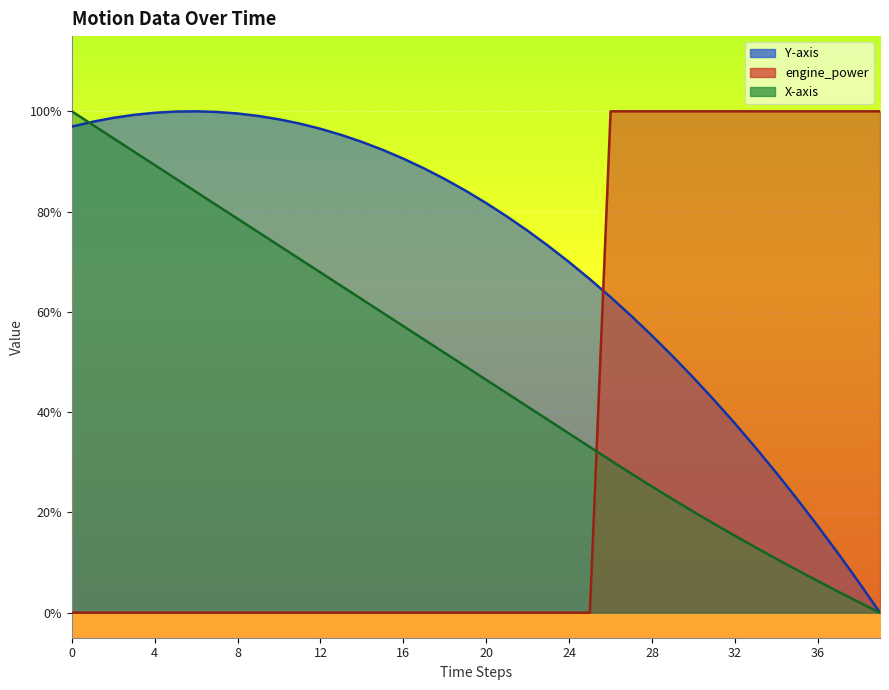

Rank the series by their average value, from highest to lowest.

Y-axis, X-axis, engine_power